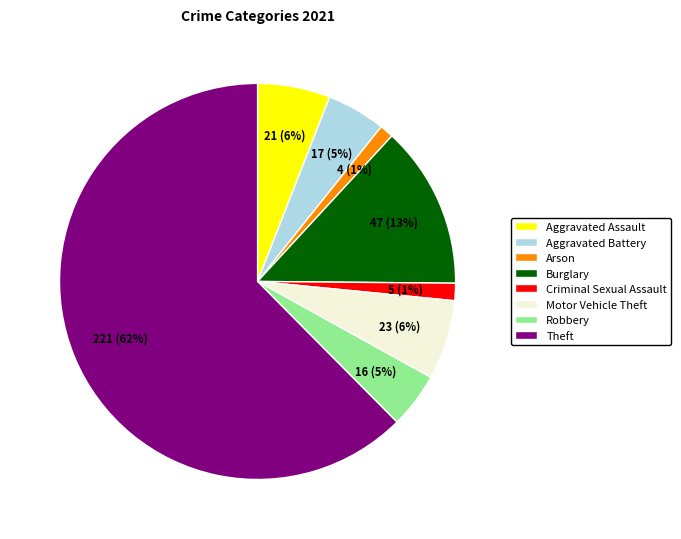

To the nearest percent, what percentage of the pie is Aggravated Assault?

6%